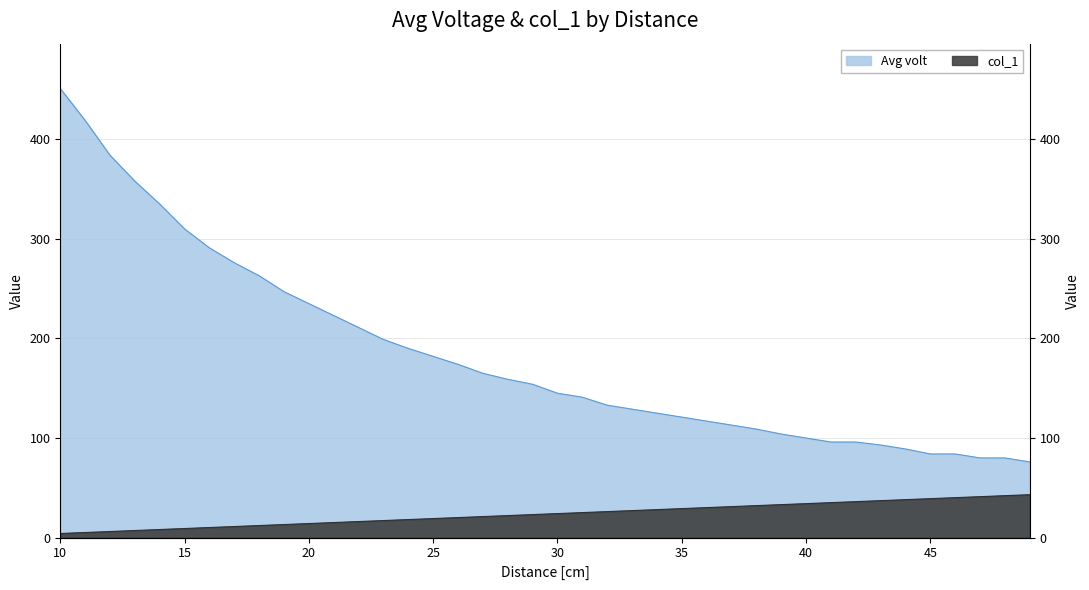

Reading left to right, what are all the values shown in this chart?

col_1: 10=4.1	11=5.1	12=6.1	13=7.1	14=8.1	15=9.1	16=10.1	17=11.1	18=12.1	19=13.1	20=14.1	21=15.1	22=16.1	23=17.1	24=18.1	25=19.1	26=20.1	27=21.1	28=22.1	29=23.1	30=24.1	31=25.1	32=26.1	33=27.1	34=28.1	35=29.1	36=30.1	37=31.1	38=32.1	39=33.1	40=34.1	41=35.1	42=36.1	43=37.1	44=38.1	45=39.1	46=40.1	47=41.1	48=42.1	49=43.1
Avg volt: 10=451.0	11=419.0	12=384.0	13=358.0	14=335.0	15=310.0	16=291.0	17=276.0	18=263.0	19=247.0	20=235.0	21=223.0	22=211.0	23=199.0	24=190.0	25=182.0	26=174.0	27=165.0	28=159.0	29=154.0	30=145.0	31=141.0	32=133.0	33=129.0	34=125.0	35=121.0	36=117.0	37=113.0	38=109.0	39=104.0	40=100.0	41=96.0	42=96.0	43=93.0	44=89.0	45=84.0	46=84.0	47=80.0	48=80.0	49=76.0